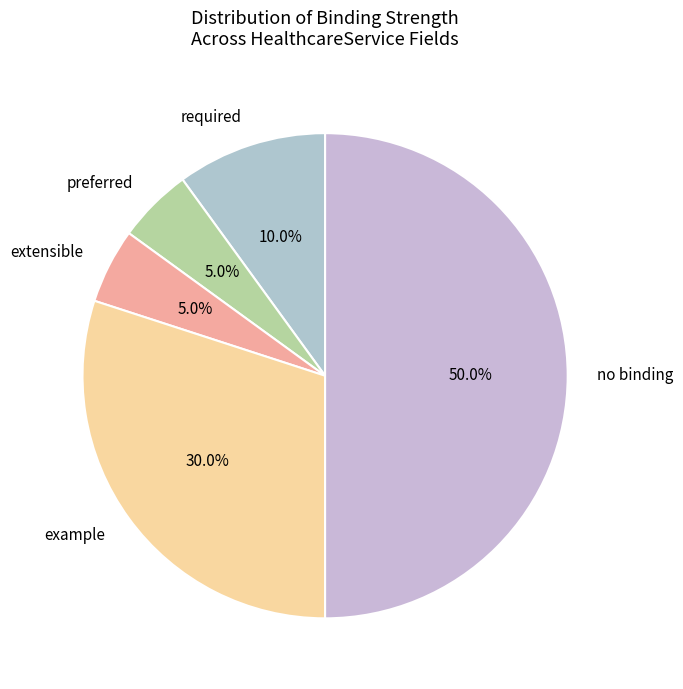

What portion of the pie excludes example?

70.0%